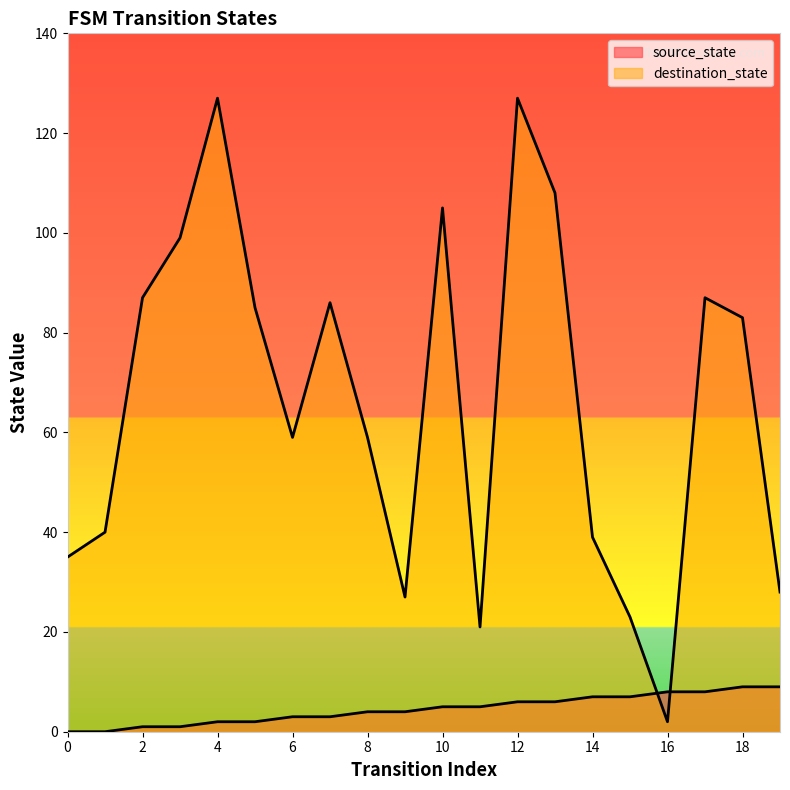

Where does the source_state series first go above 5?

12